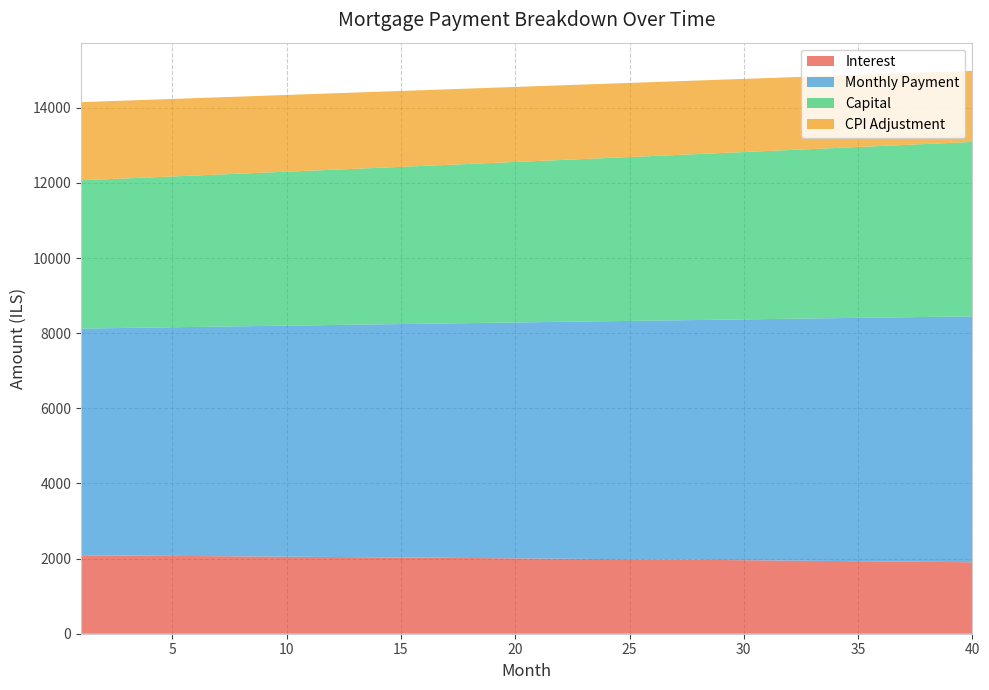

What is the maximum value for Interest?

2087.7